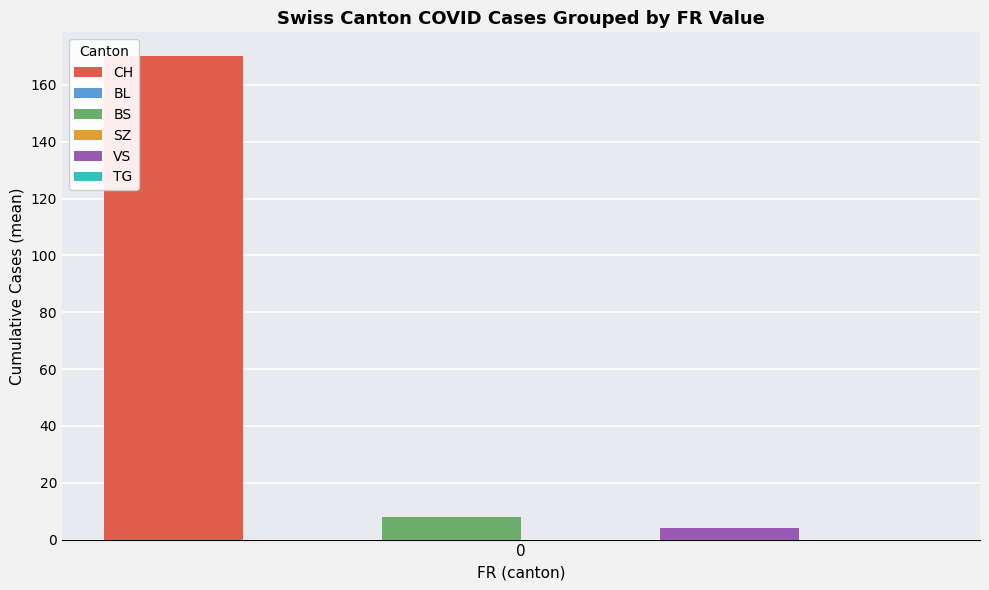

The value of BS at 2 is 16. True or false?

False